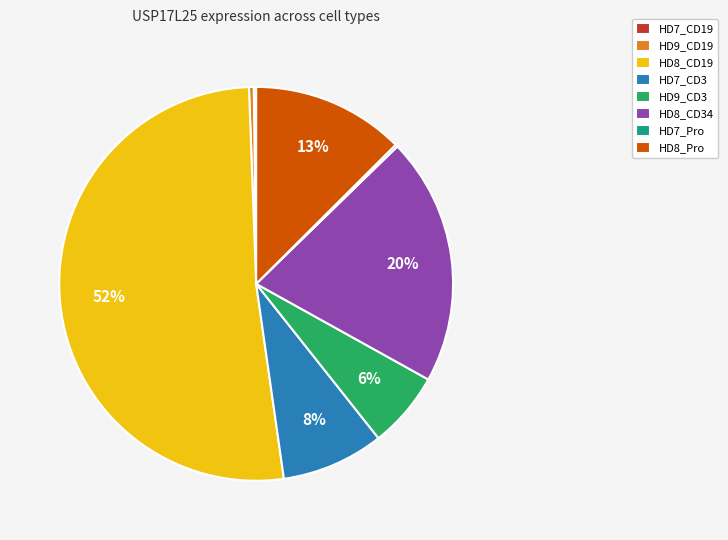

To the nearest percent, what is the average slice percentage?

12%